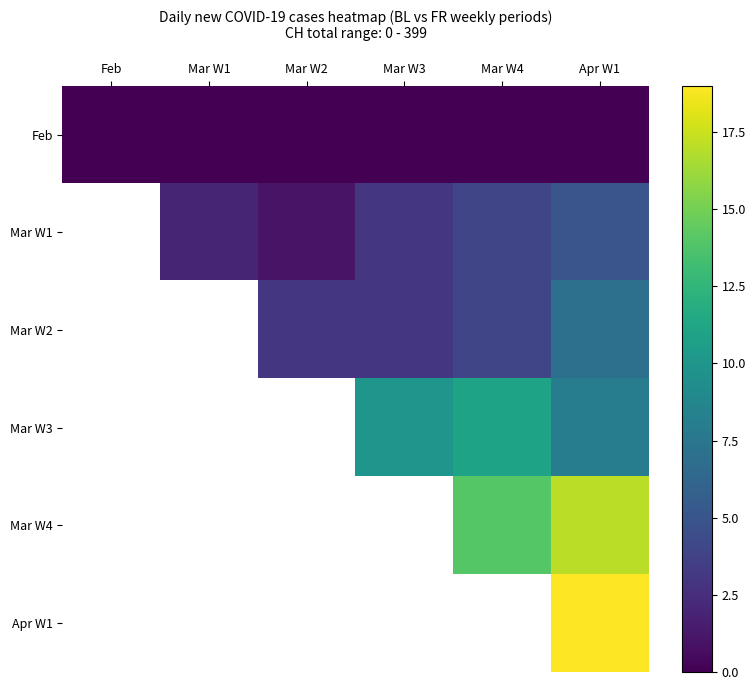

What is the maximum value shown in the chart?

19.0